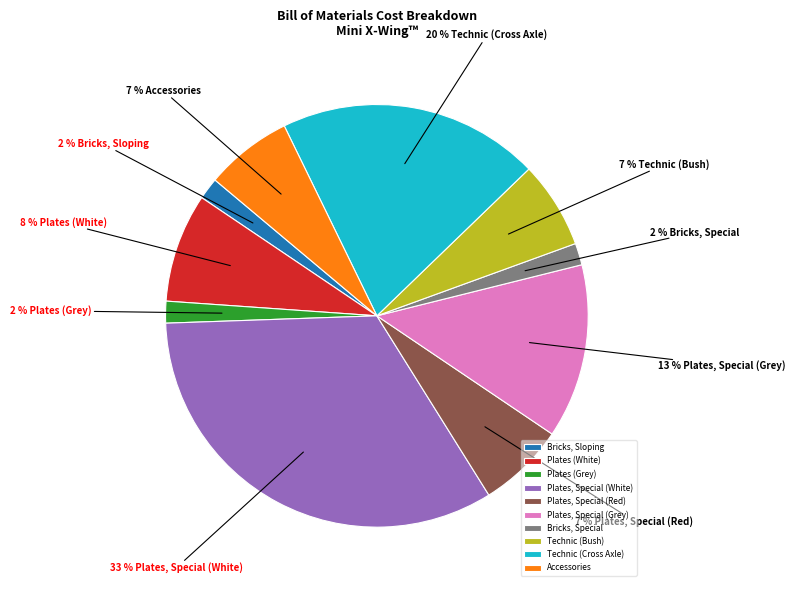

To the nearest percent, what is the combined percentage of Technic (Cross Axle) and Bricks, Sloping?

22%